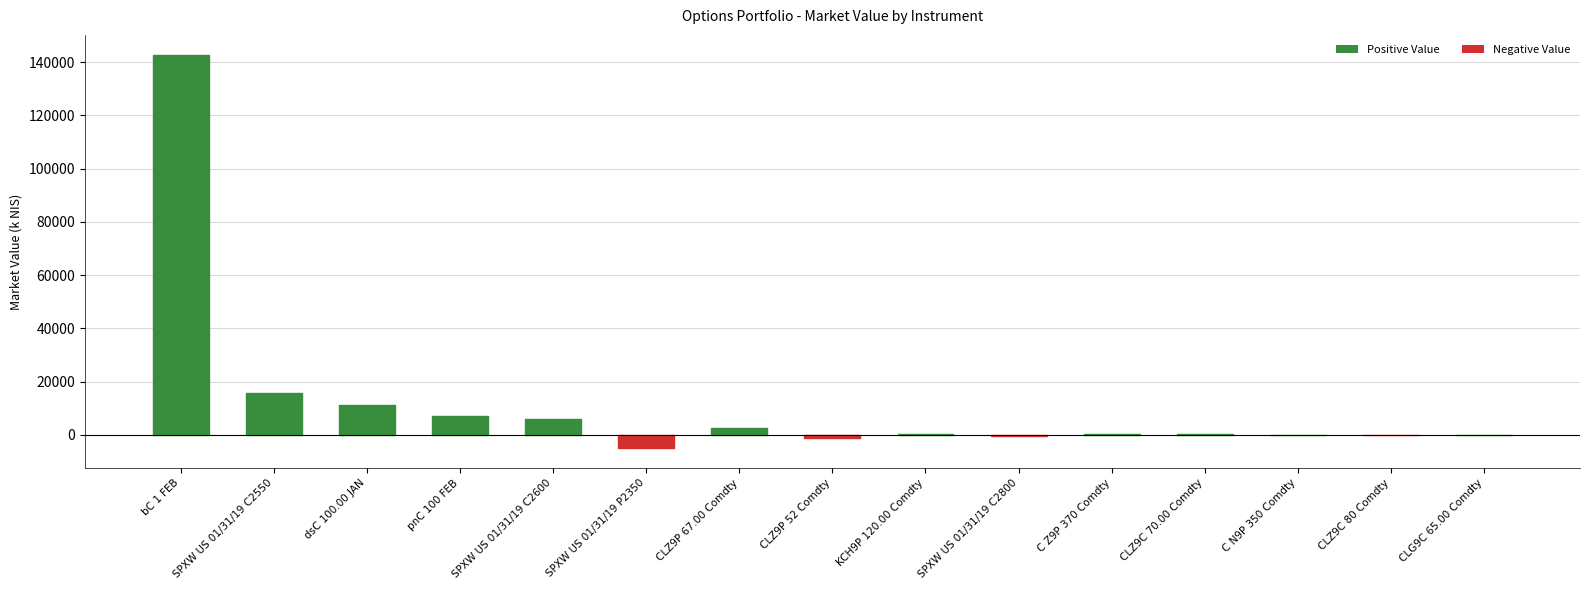

What is the sum of the values at pnC 100 FEB and SPXW US 01/31/19 C2800?

6770.5